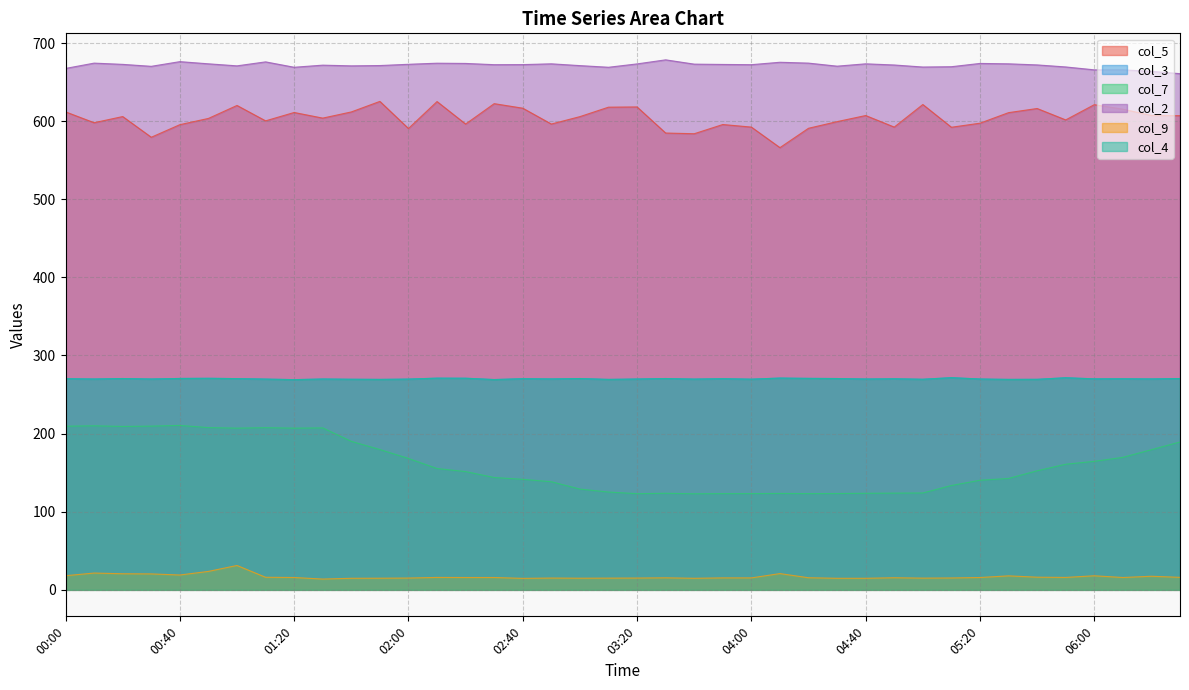

Between 7.4 and 7.4, which is larger?

7.4